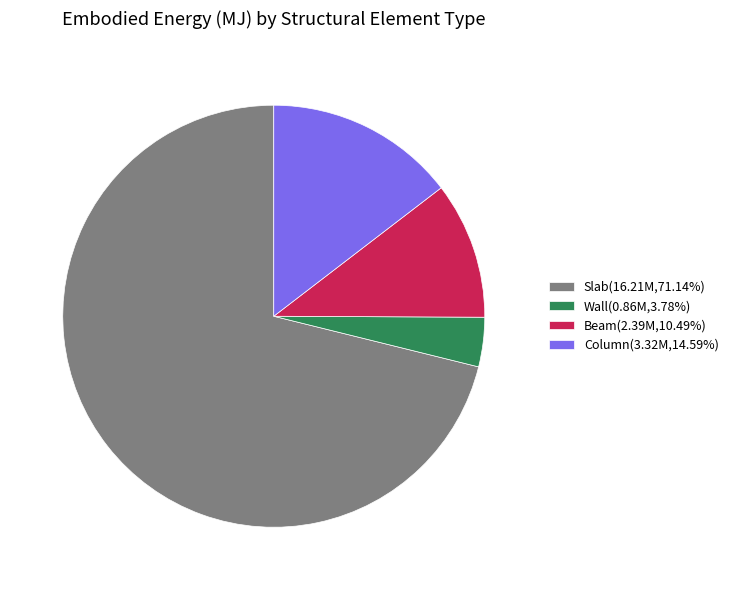

Is there any slice that represents more than half of the pie?

Yes